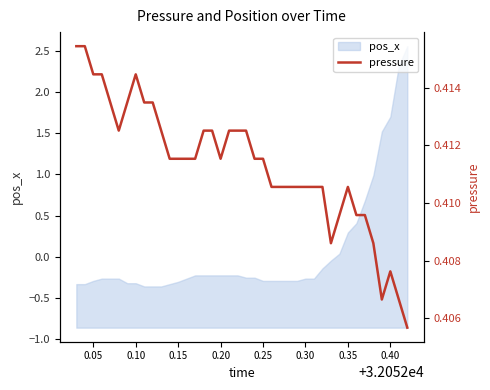

The pos_x series shows -0.3 at 0.30. True or false?

True